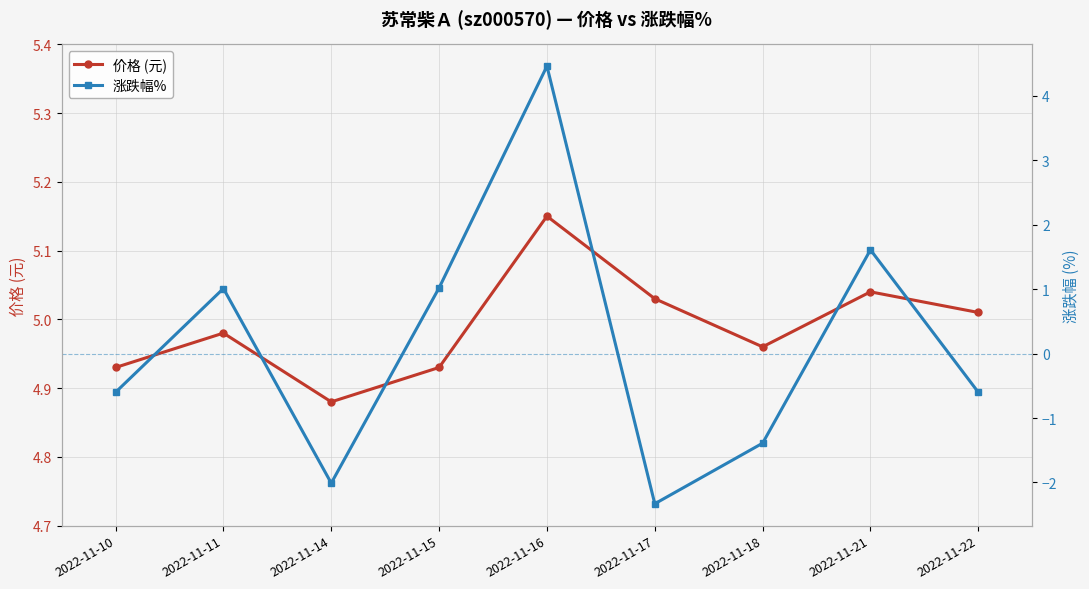

True or false: 价格 (元) and 涨跌幅% cross at least once.

False